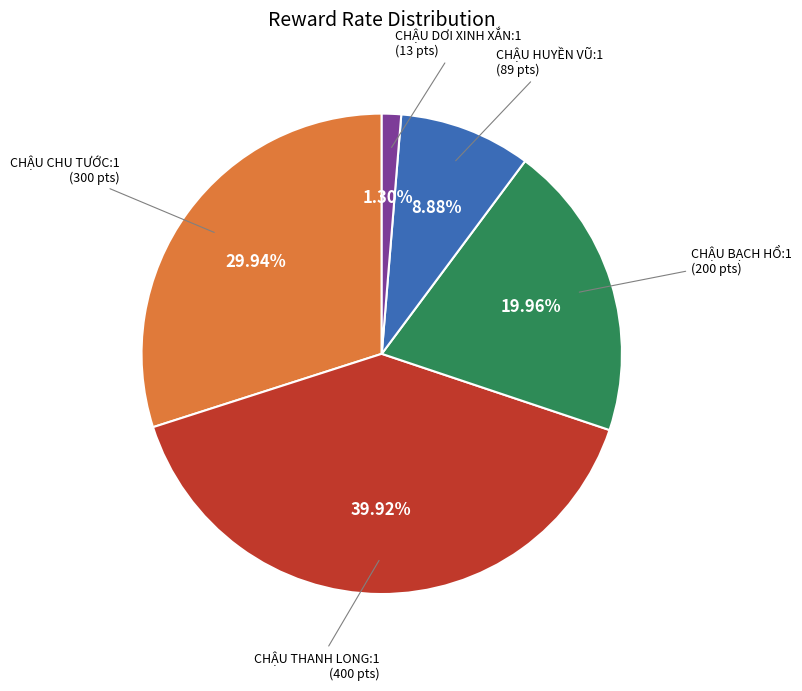

Does any single category account for the majority?

No